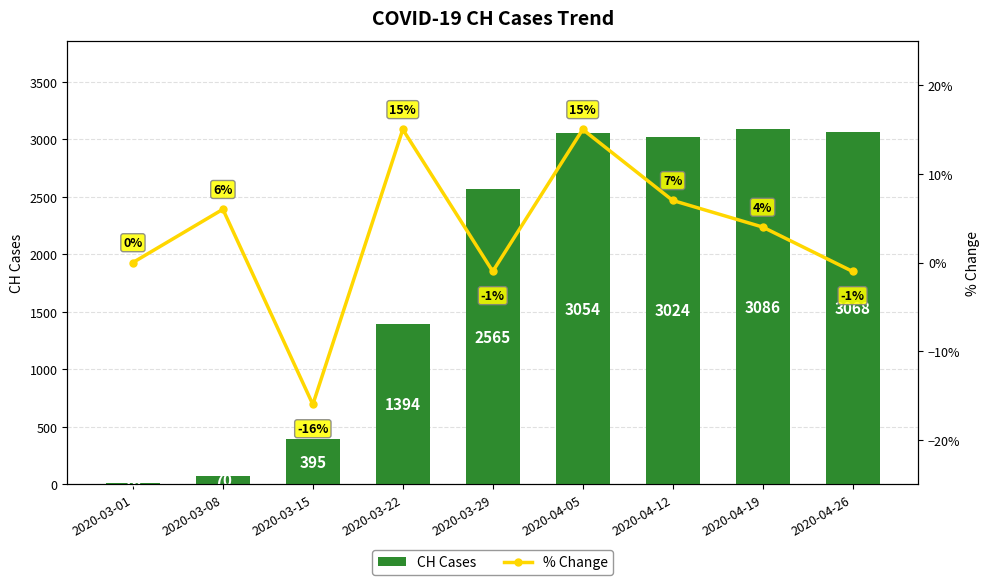

What are all the series names shown in the legend?

CH Cases, % Change